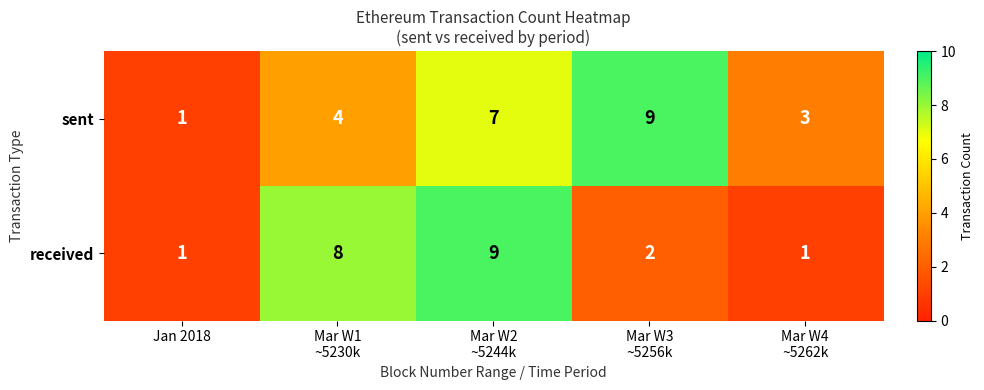

At how many categories does at least one series exceed 4?

3